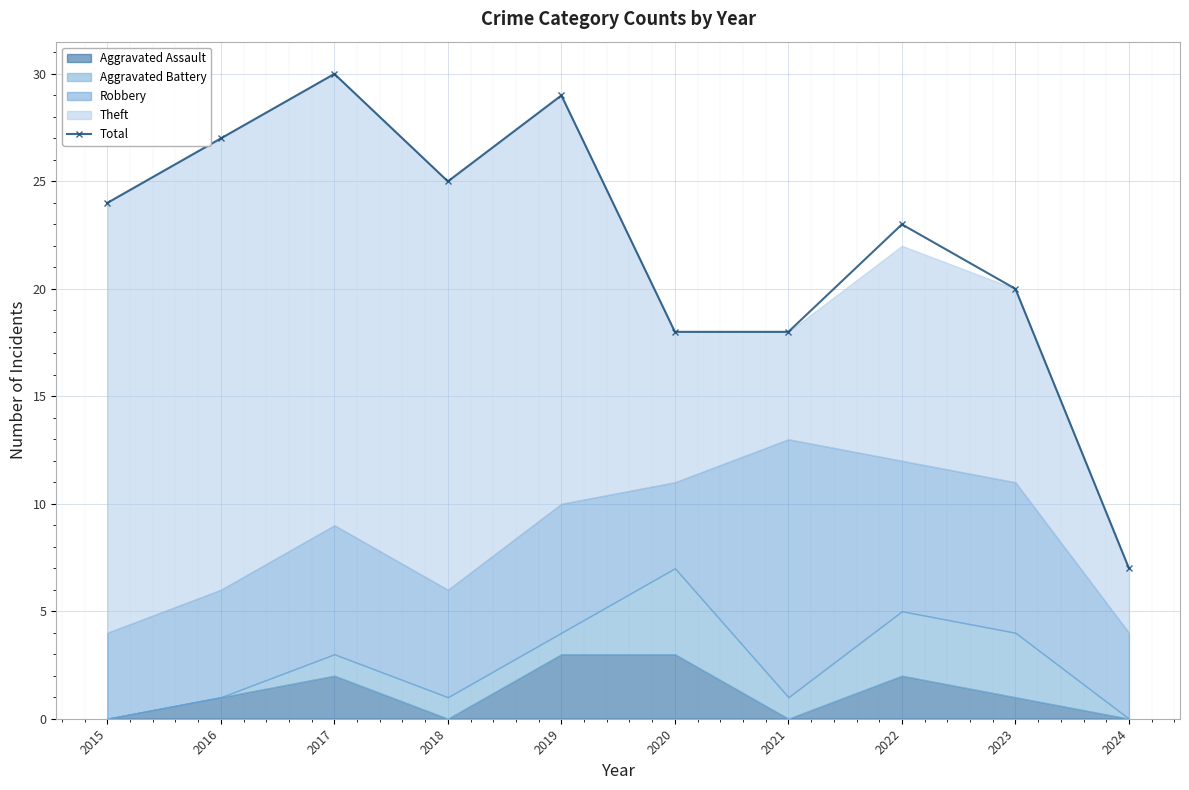

True or false: the data has more than 2 interior local peaks.

True